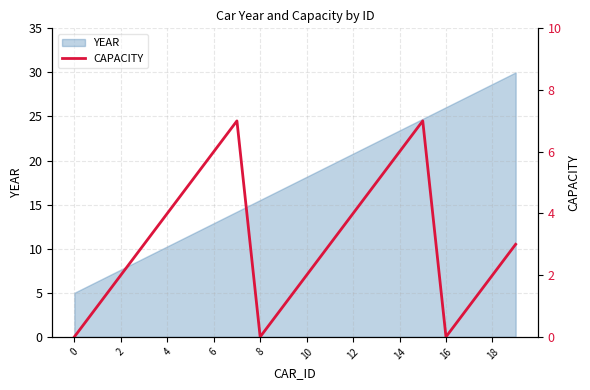

How many data points are less than 3?

9